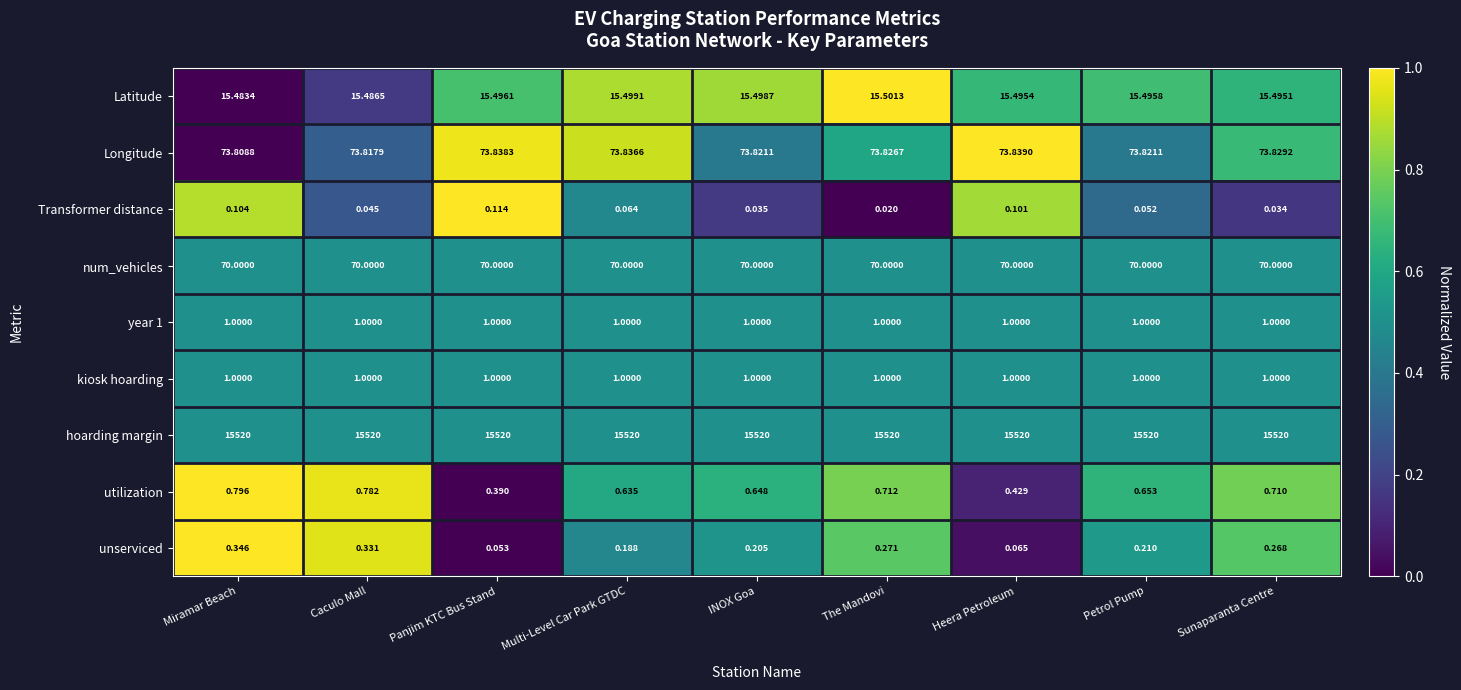

At how many categories does at least one series exceed 0?

9